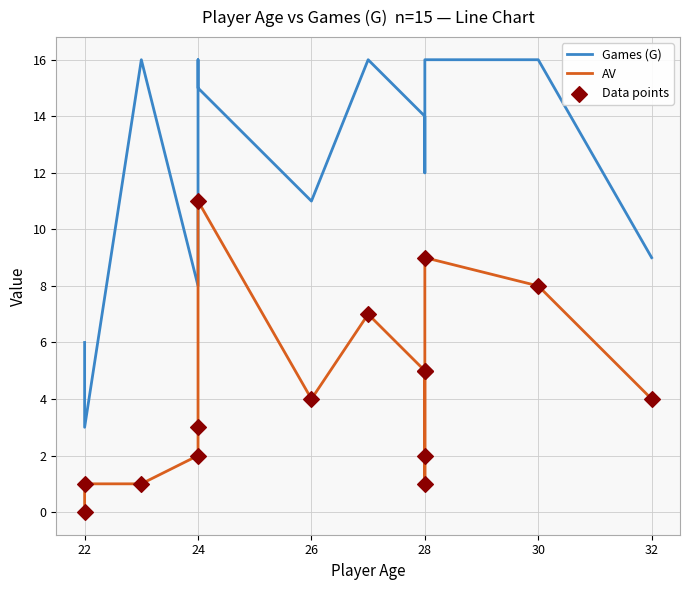

At how many categories does at least one series exceed 3?

14